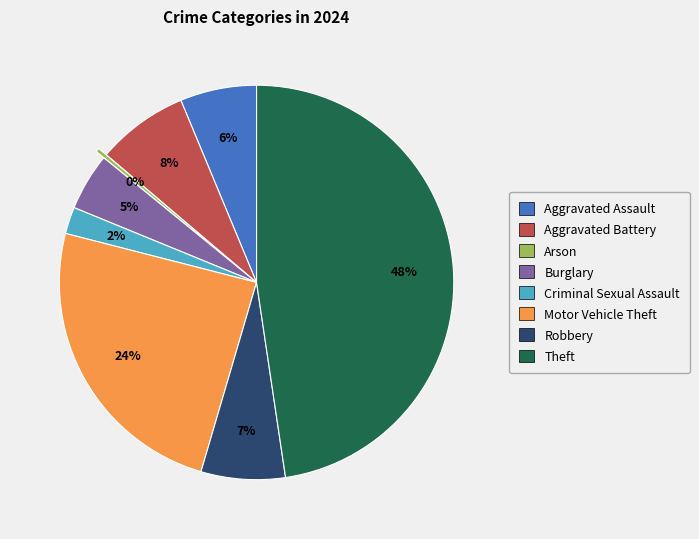

What percentage is the Criminal Sexual Assault slice, to the nearest percent?

2%